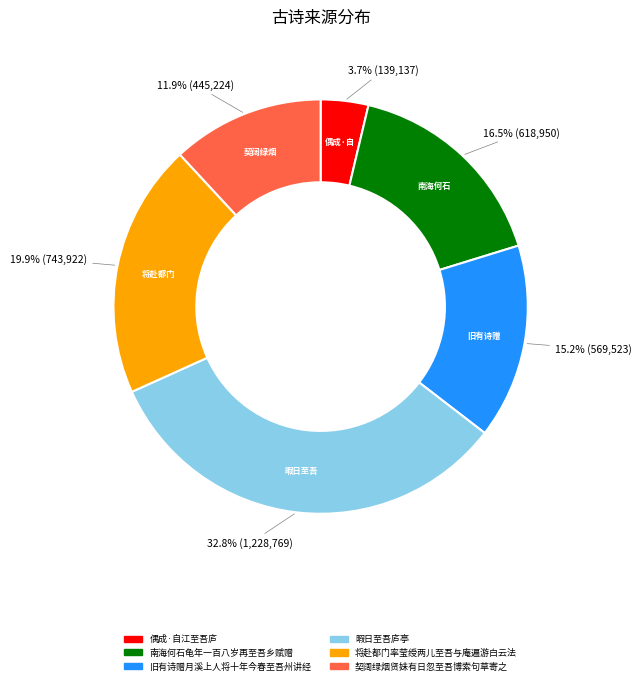

Is there any slice that represents more than half of the pie?

No